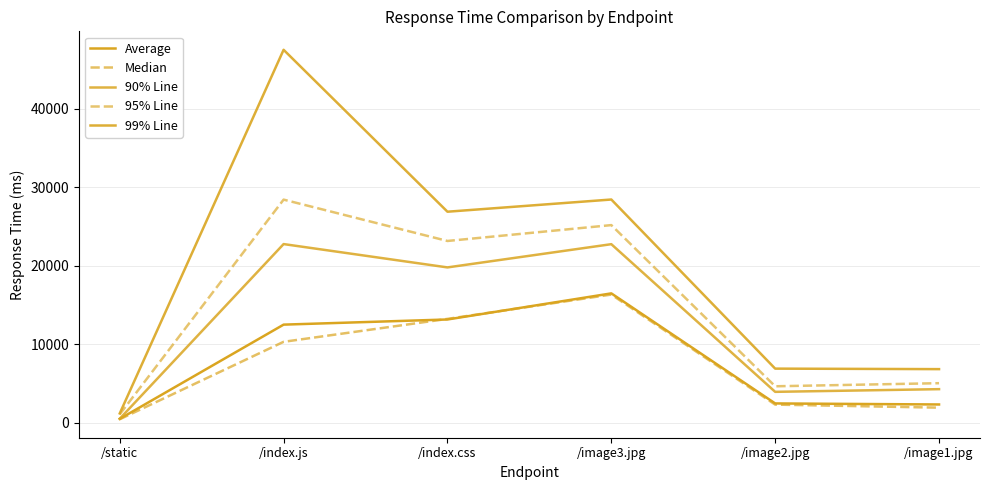

How many lines are shown in the chart?

5